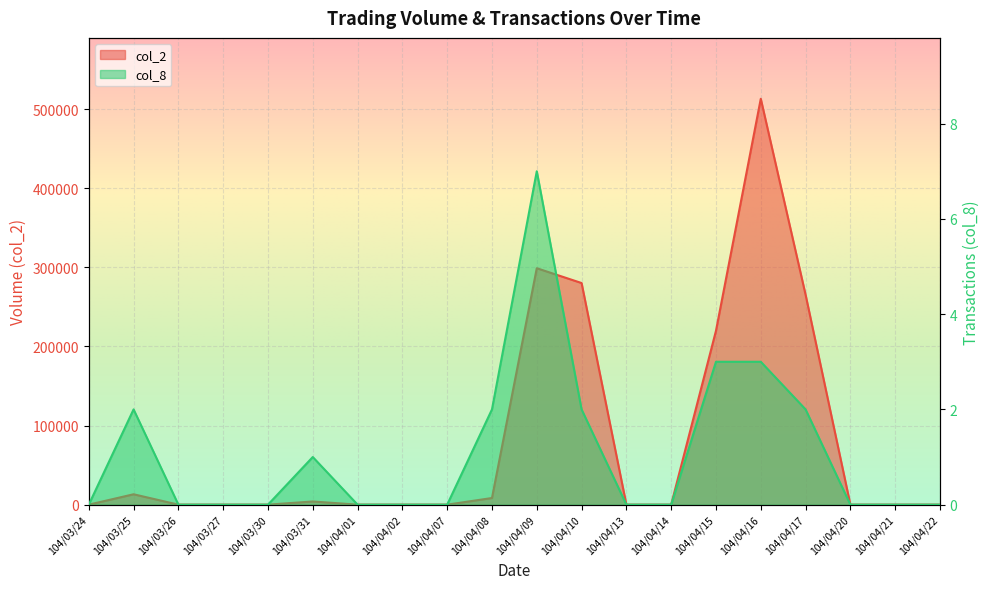

What is the average value of the col_2 series?

80140